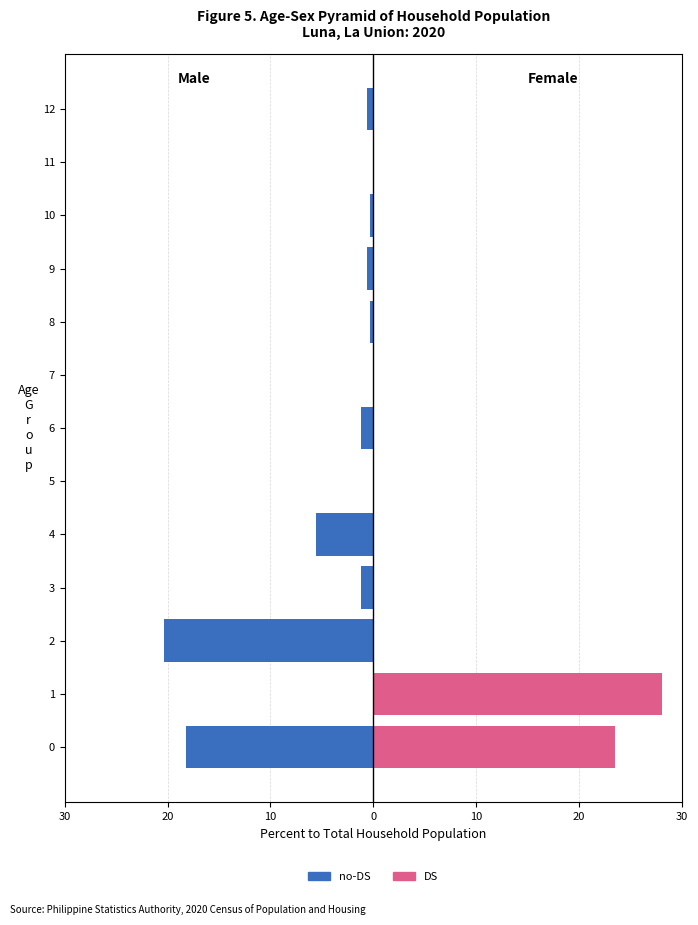

Reading left to right, extract all data points from this chart.

no-DS: -18.2	0.0	-20.4	-1.2	-5.6	0.0	-1.2	0.0	-0.3	-0.6	-0.3	0.0	-0.6
DS: 23.5	28.1	0.0	0.0	0.0	0.0	0.0	0.0	0.0	0.0	0.0	0.0	0.0